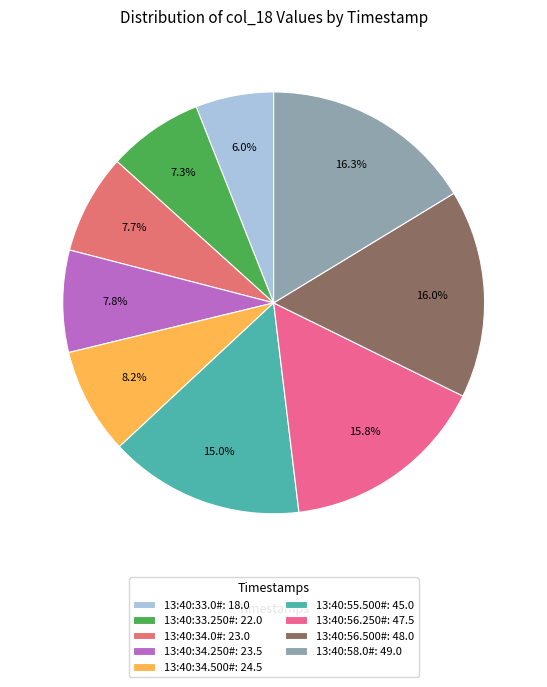

Is there a majority slice in this chart?

No